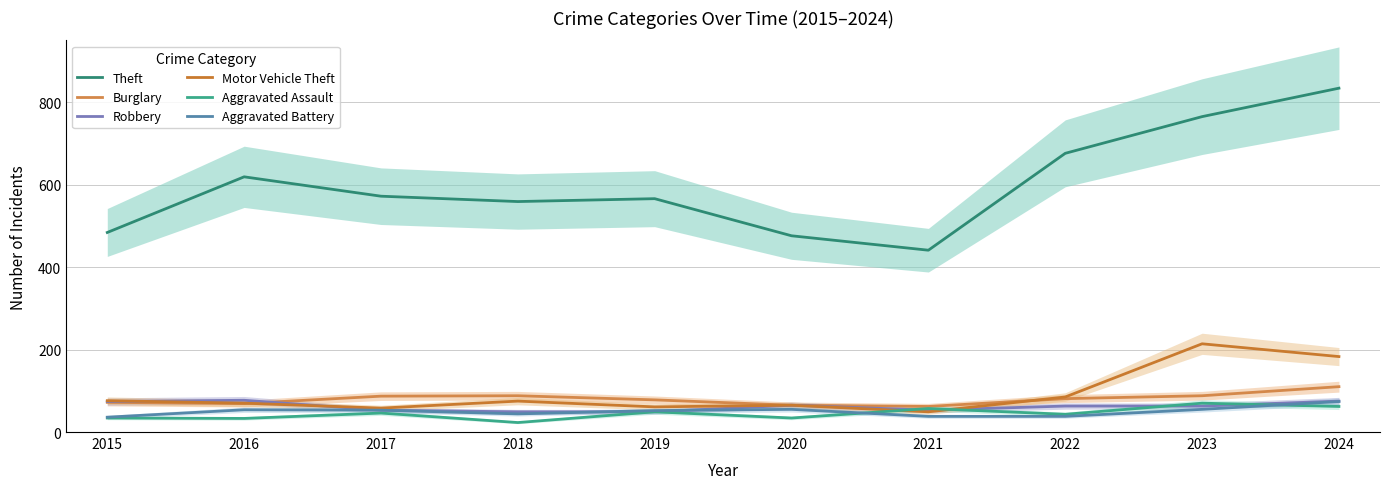

What is the minimum value shown in the chart?

23